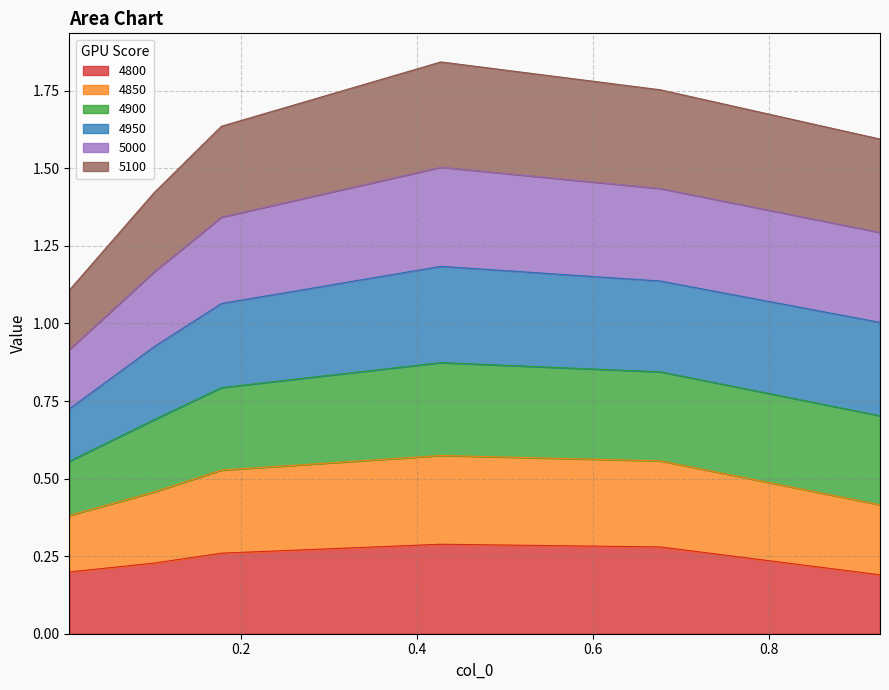

The 4800 series shows 0.2 at 0.4273972602739726. True or false?

False